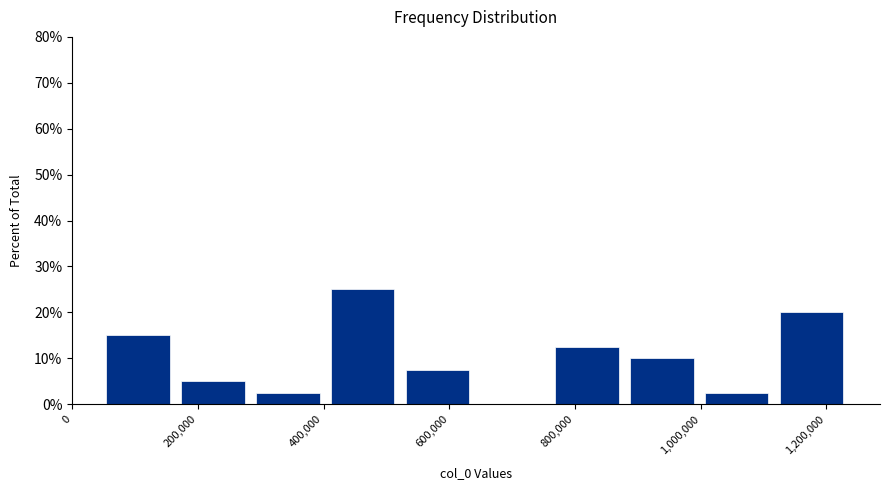

Reading left to right, list every bar in this chart as the range it spans on the x-axis followed by its height. Neither the bar edges nor the heights are printed on the chart, so give them approximately, as read against the axes.

60000 to 180000: 15
180000 to 300000: 5
300000 to 420000: 3
420000 to 540000: 25
540000 to 640000: 8
640000 to 760000: 0
760000 to 880000: 13
880000 to 1000000: 10
1000000 to 1120000: 3
1120000 to 1240000: 20